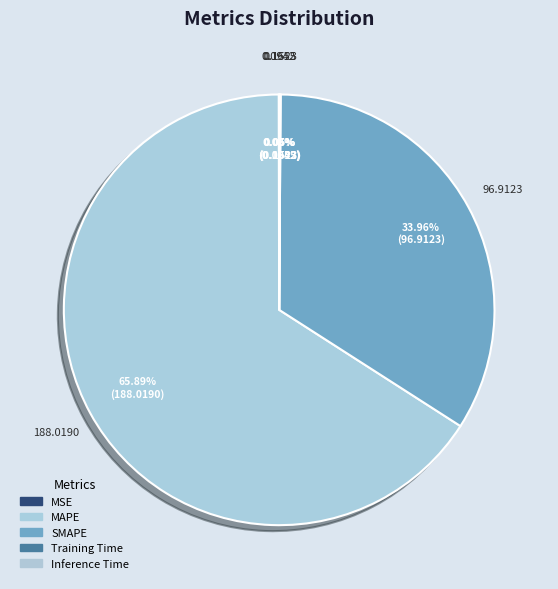

Rank the categories by value from lowest to highest.

MSE, Training Time, Inference Time, SMAPE, MAPE